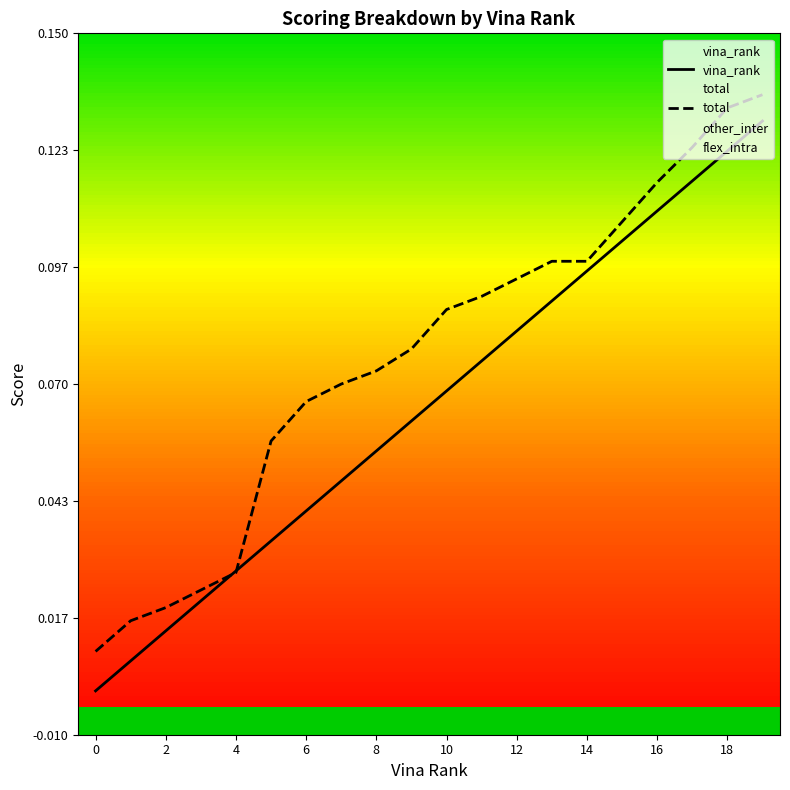

At 0, list the series in order from largest to smallest.

total, vina_rank